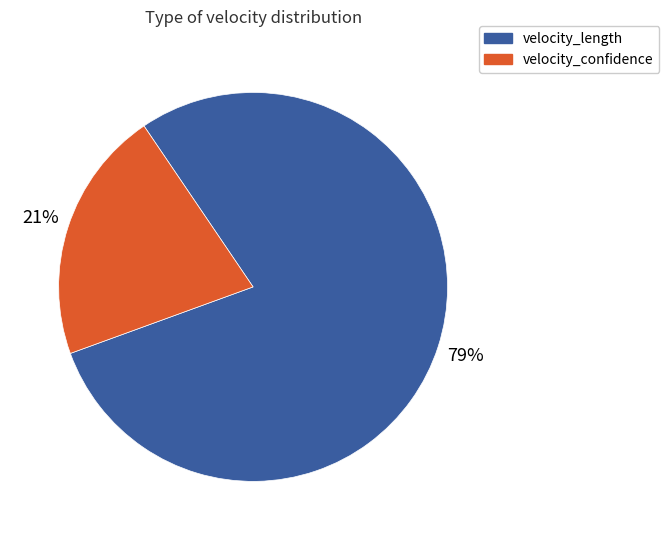

What is the ratio of the value at velocity_confidence to the value at velocity_length?

0.3